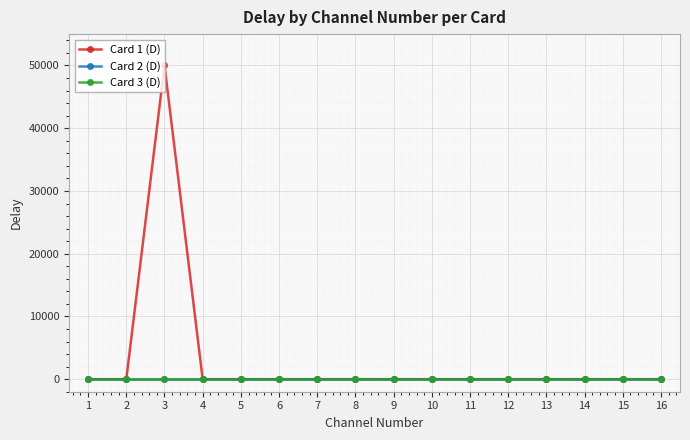

Rank the series at 12 from highest to lowest value.

Card 1 (D), Card 2 (D), Card 3 (D)